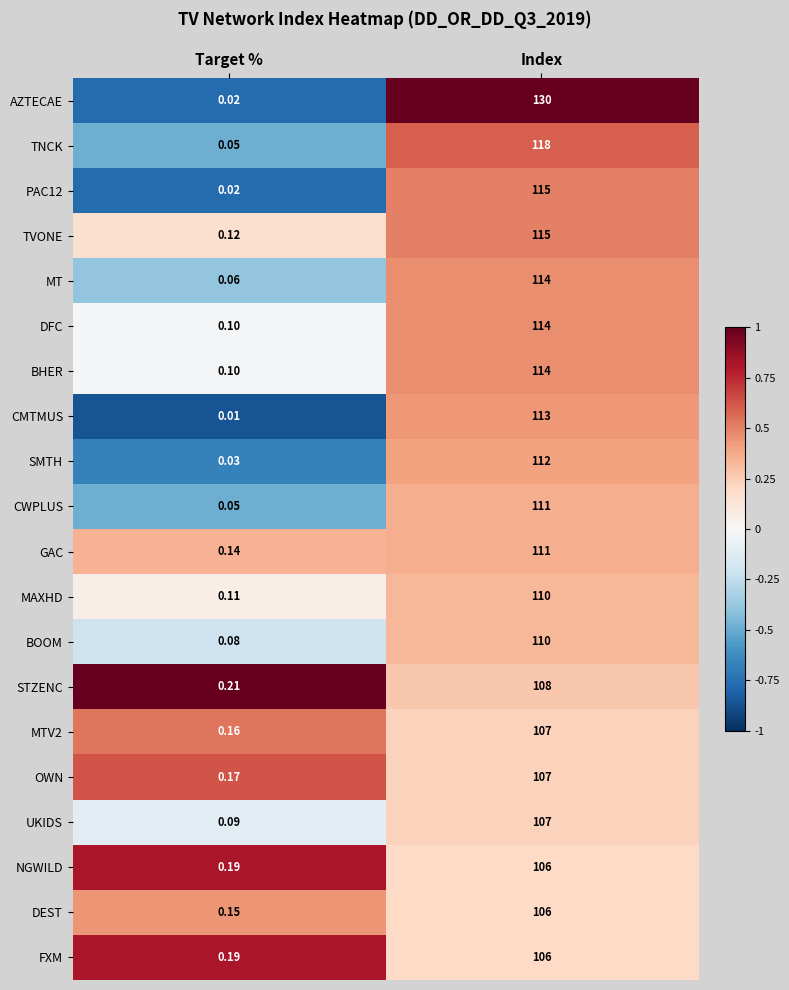

At which category is the sum across all series the highest?

Index